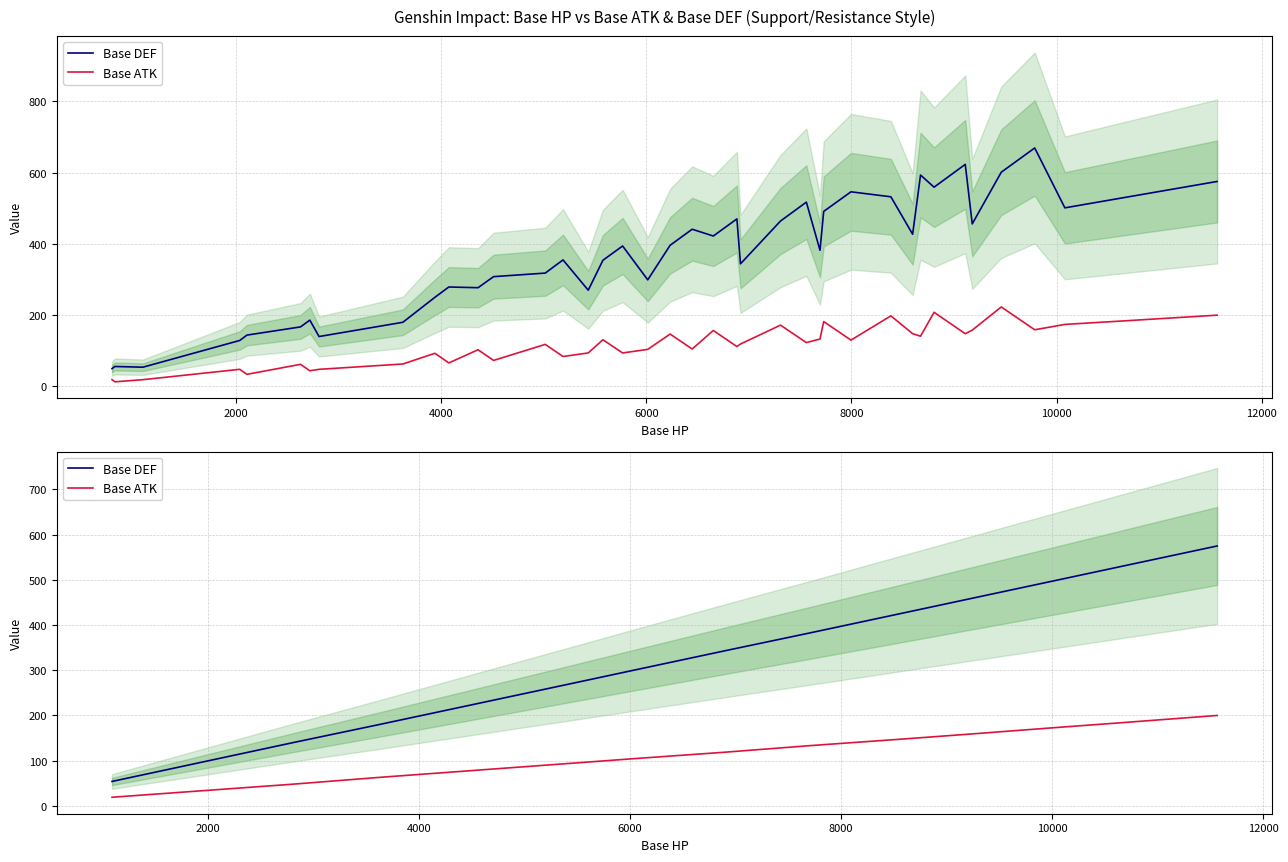

True or false: Base DEF has more than 2 points higher than both neighbors.

False